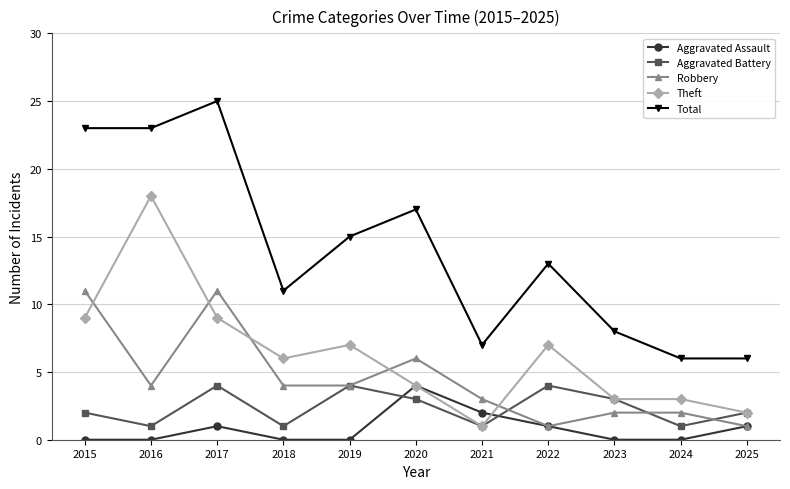

Reading left to right, extract all data points from this chart.

Aggravated Assault: 2015=0	2016=0	2017=1	2018=0	2019=0	2020=4	2021=2	2022=1	2023=0	2024=0	2025=1
Aggravated Battery: 2015=2	2016=1	2017=4	2018=1	2019=4	2020=3	2021=1	2022=4	2023=3	2024=1	2025=2
Robbery: 2015=11	2016=4	2017=11	2018=4	2019=4	2020=6	2021=3	2022=1	2023=2	2024=2	2025=1
Theft: 2015=9	2016=18	2017=9	2018=6	2019=7	2020=4	2021=1	2022=7	2023=3	2024=3	2025=2
Total: 2015=23	2016=23	2017=25	2018=11	2019=15	2020=17	2021=7	2022=13	2023=8	2024=6	2025=6